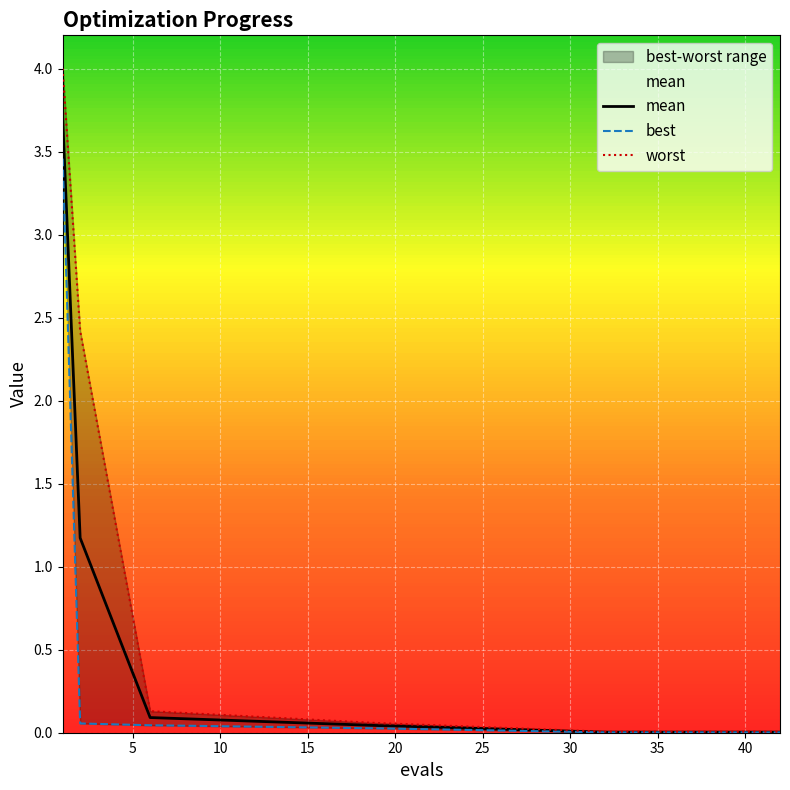

Reading left to right, extract all data points from this chart.

mean: 3.7	1.2	0.1	0.0	0.0	0.0	0.0	0.0	0.0	0.0	0.0	0.0	0.0	0.0	0.0
best: 3.5	0.1	0.0	0.0	0.0	0.0	0.0	0.0	0.0	0.0	0.0	0.0	0.0	0.0	0.0
worst: 4.0	2.4	0.1	0.1	0.0	0.0	0.0	0.0	0.0	0.0	0.0	0.0	0.0	0.0	0.0